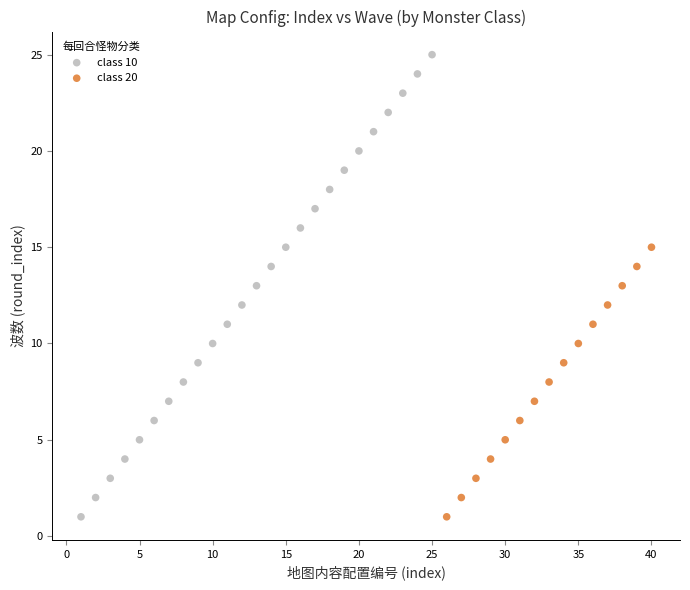

Which series contains the highest Y value?

class 10